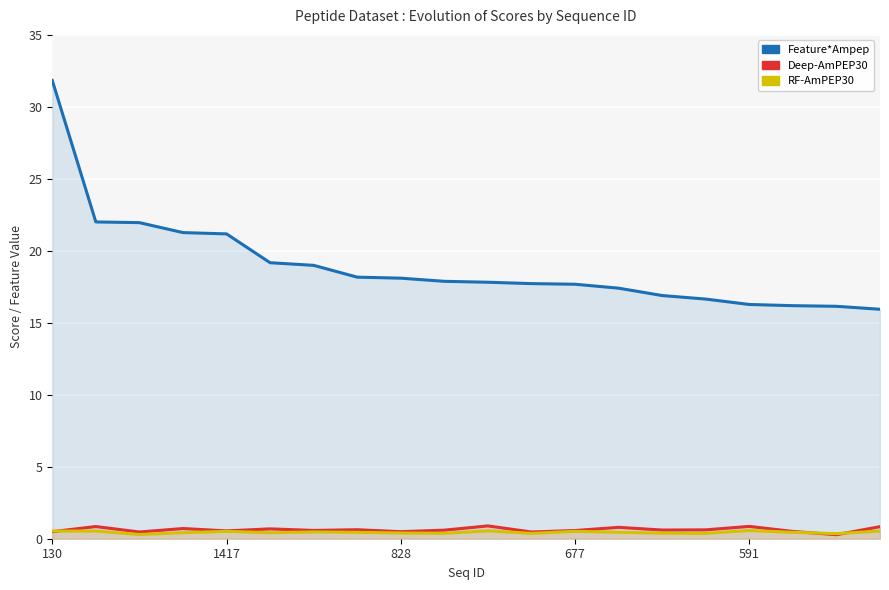

What are all the series names shown in the legend?

Feature*Ampep, Deep-AmPEP30, RF-AmPEP30